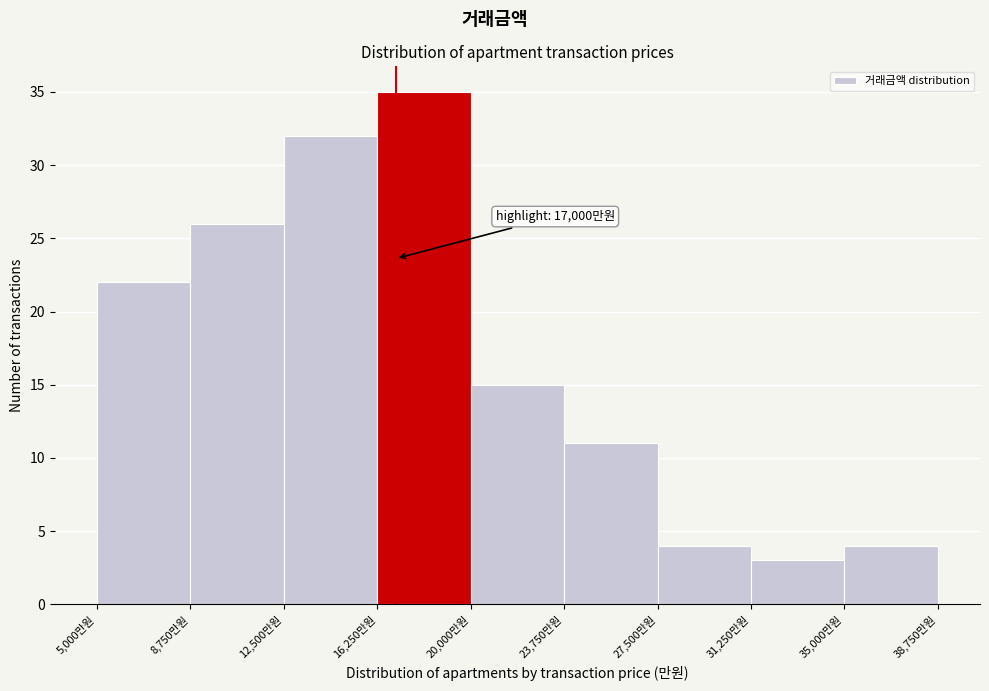

Over which range of the x-axis is the bar tallest?

16250 to 20000